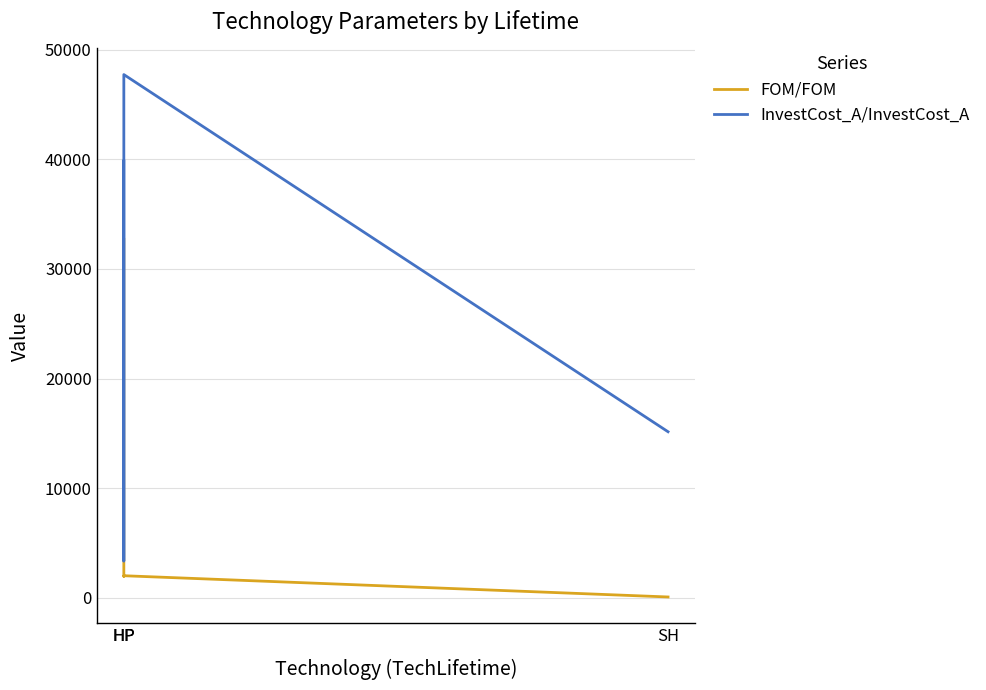

True or false: InvestCost_A/InvestCost_A and FOM/FOM cross at least once.

False